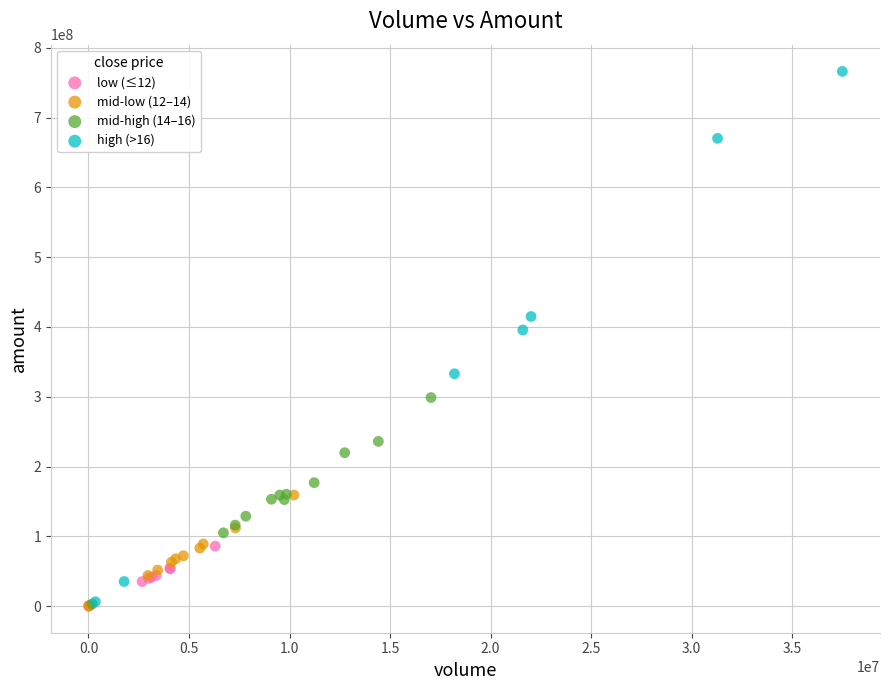

Which series has the largest Y range (max minus min)?

high (>16)